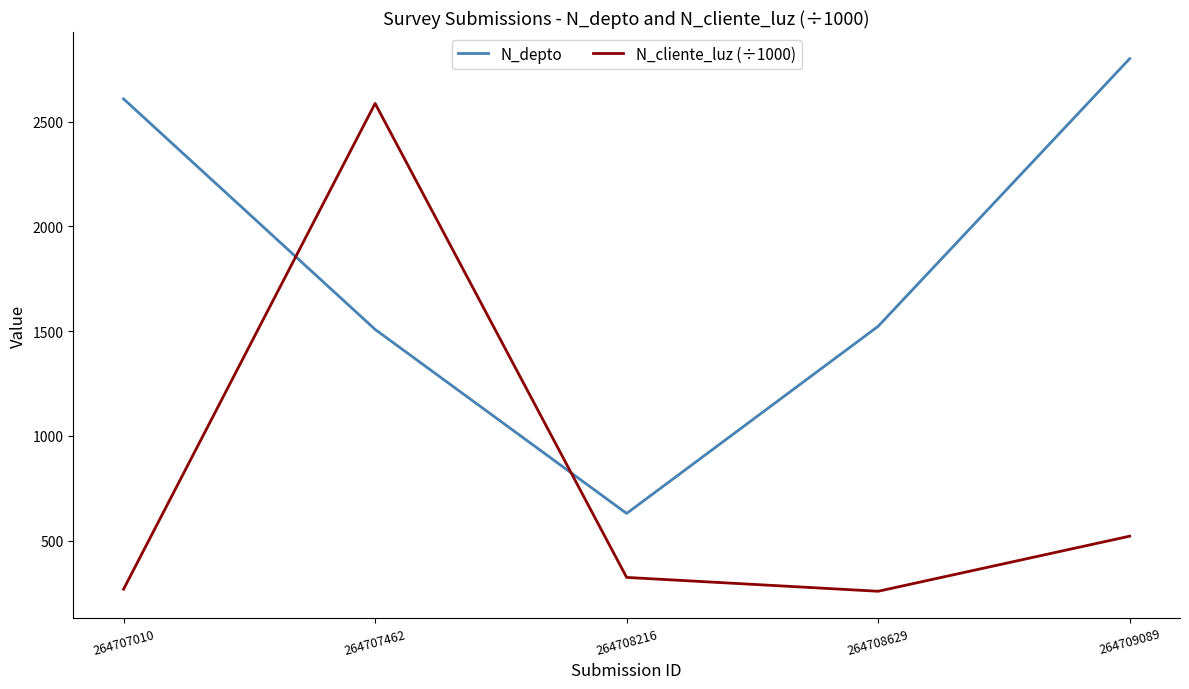

True or false: N_depto has more than 1 interior local peaks.

False